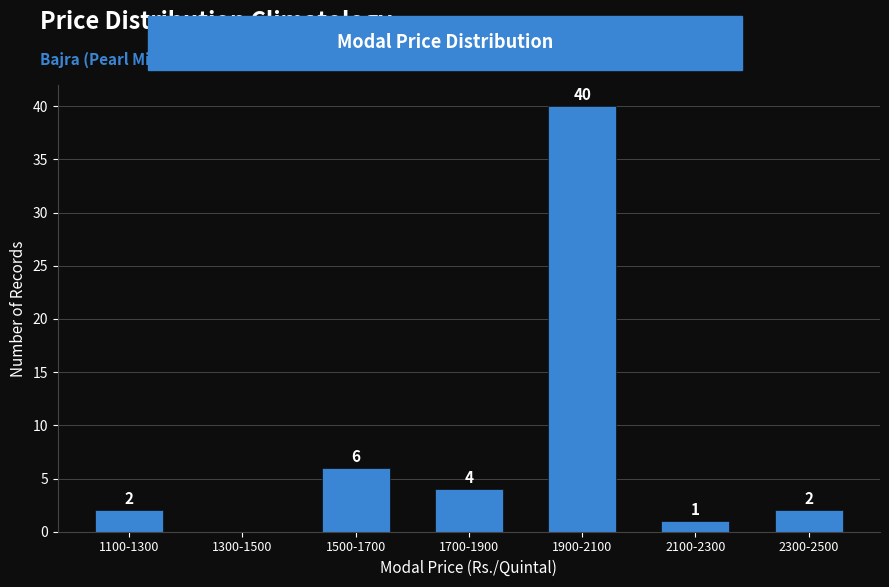

Reading right to left, list all the values displayed in this chart.

2300-2500=2	2100-2300=1	1900-2100=40	1700-1900=4	1500-1700=6	1300-1500=0	1100-1300=2